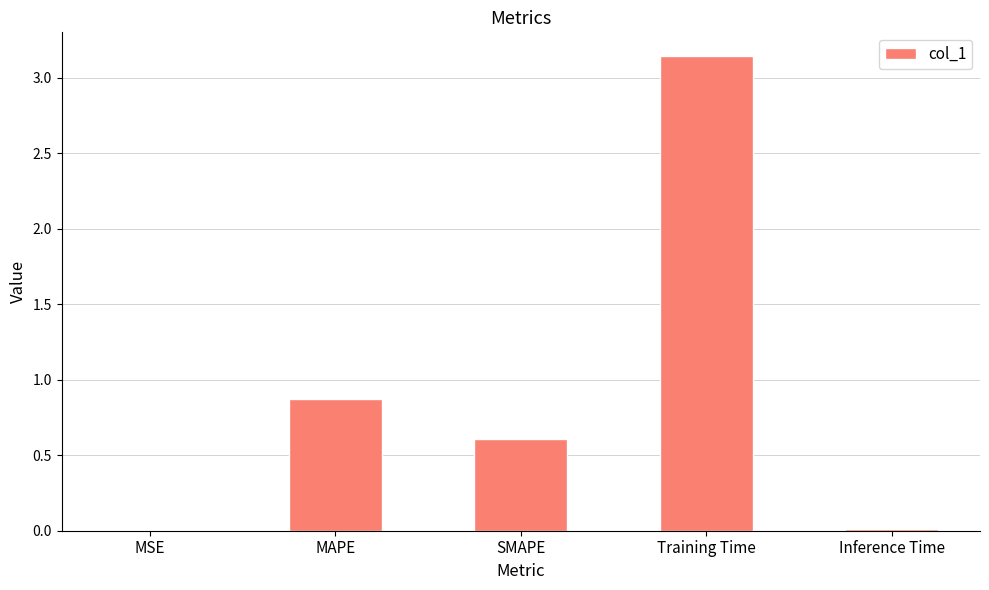

Which label corresponds to the largest value in the chart?

Training Time